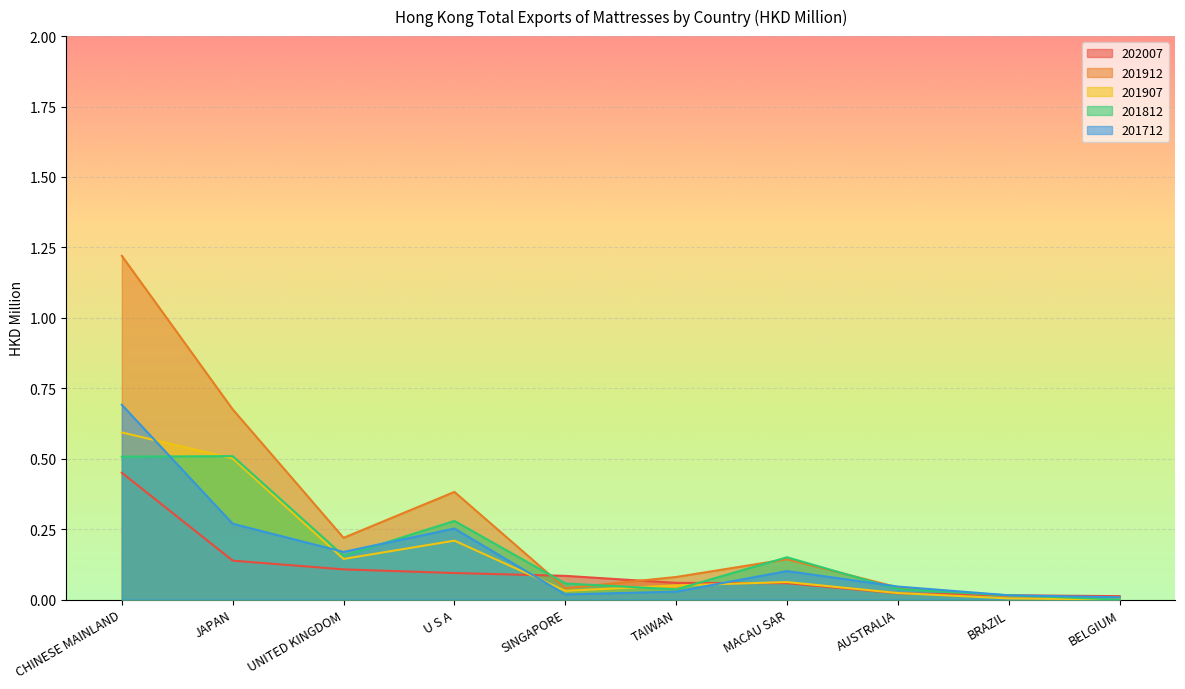

What is the label of the 7th point from the left?

MACAU SAR